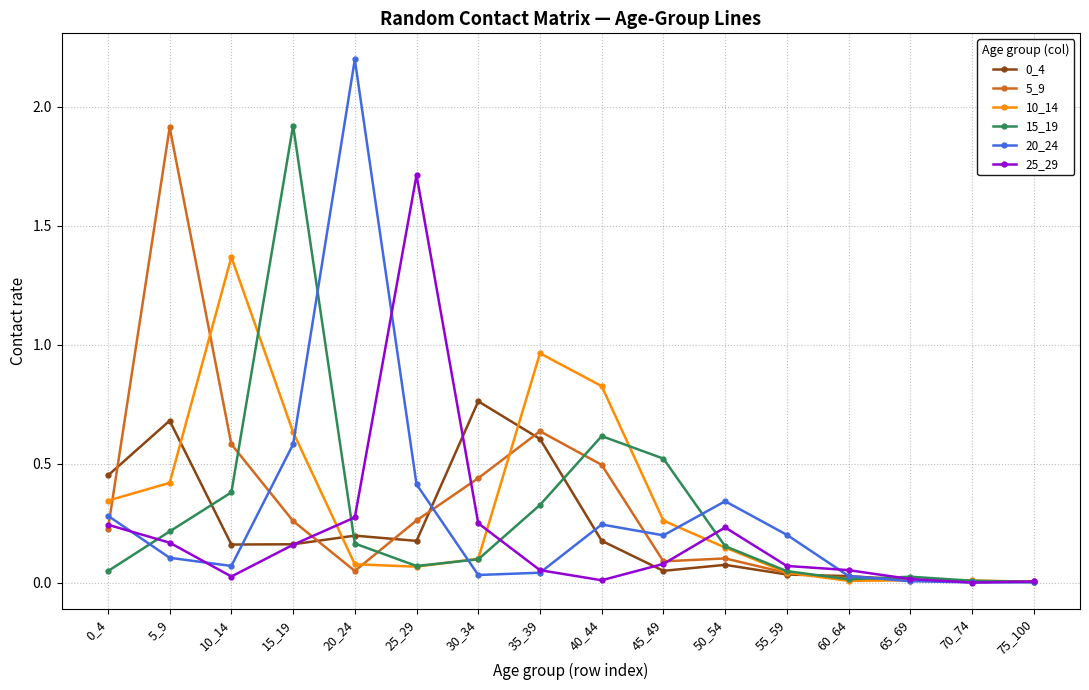

At which category does the chart reach its peak across all series?

20_24